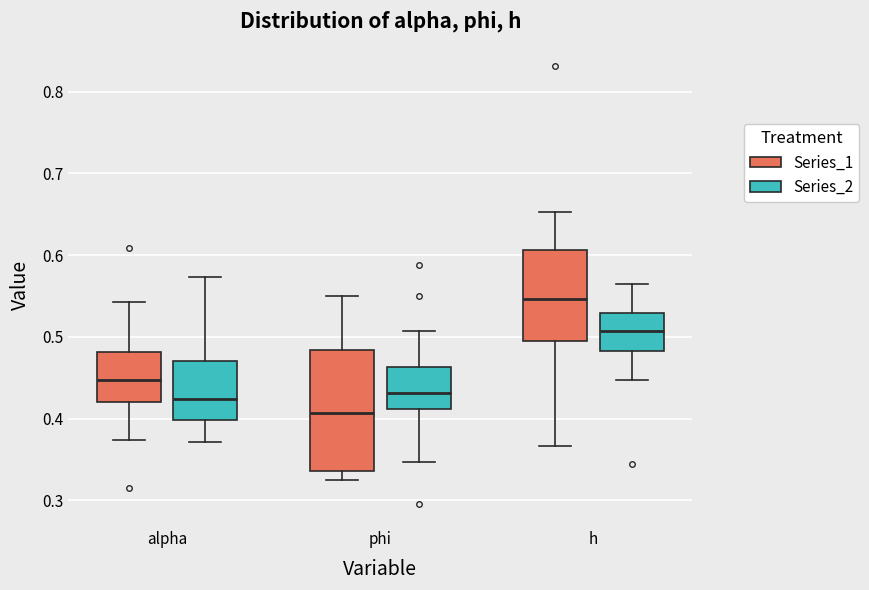

Reading left to right, transcribe this box plot: for each box, give where its median line is, the range the box spans, and where its two whiskers end, as read against the y-axis. The values are not printed on the chart, so give them approximately, as read against the axis.

alpha (Series_1): median 0.45, box 0.42 to 0.48, whiskers 0.37 to 0.54
alpha (Series_2): median 0.42, box 0.40 to 0.47, whiskers 0.37 to 0.57
phi (Series_1): median 0.41, box 0.34 to 0.48, whiskers 0.33 to 0.55
phi (Series_2): median 0.43, box 0.41 to 0.46, whiskers 0.35 to 0.51
h (Series_1): median 0.55, box 0.50 to 0.61, whiskers 0.37 to 0.65
h (Series_2): median 0.51, box 0.48 to 0.53, whiskers 0.45 to 0.56